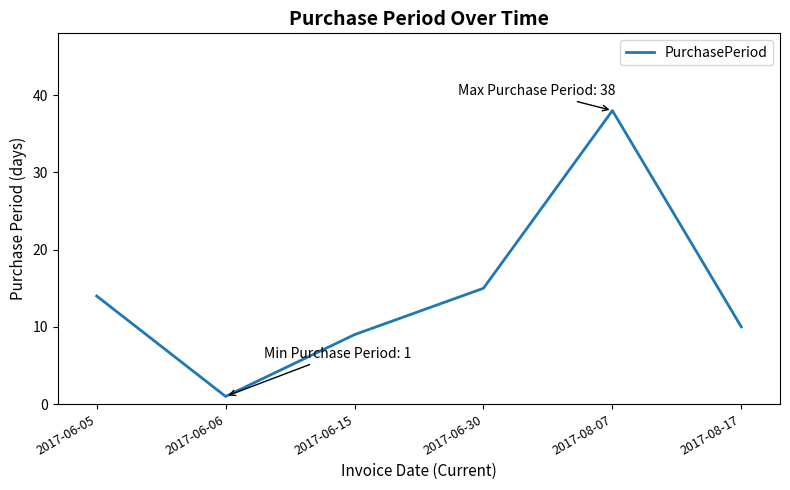

What position from the left is 2017-06-15?

3